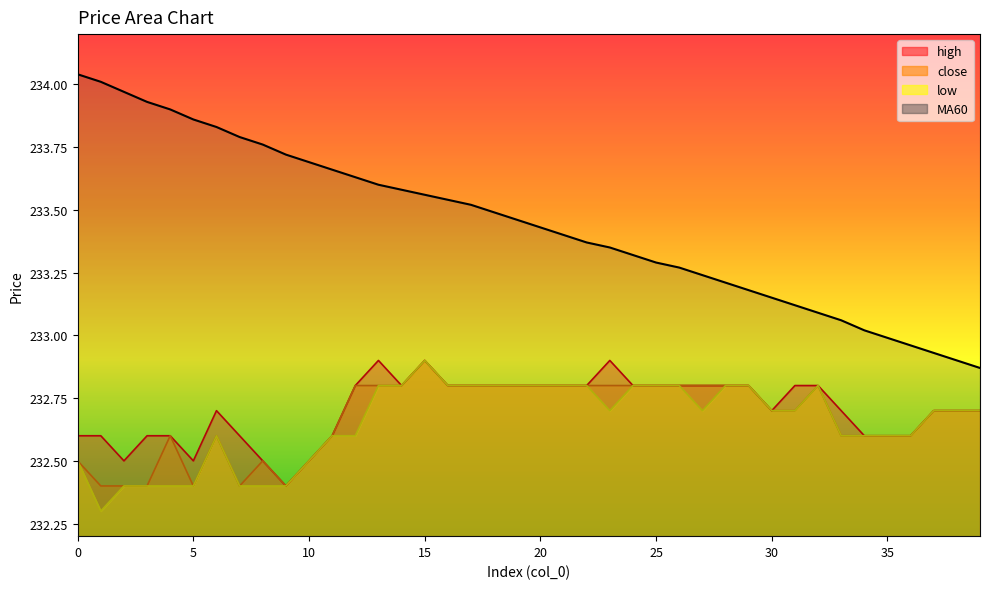

Is the value of high at 2 greater than the value of close at 6?

No